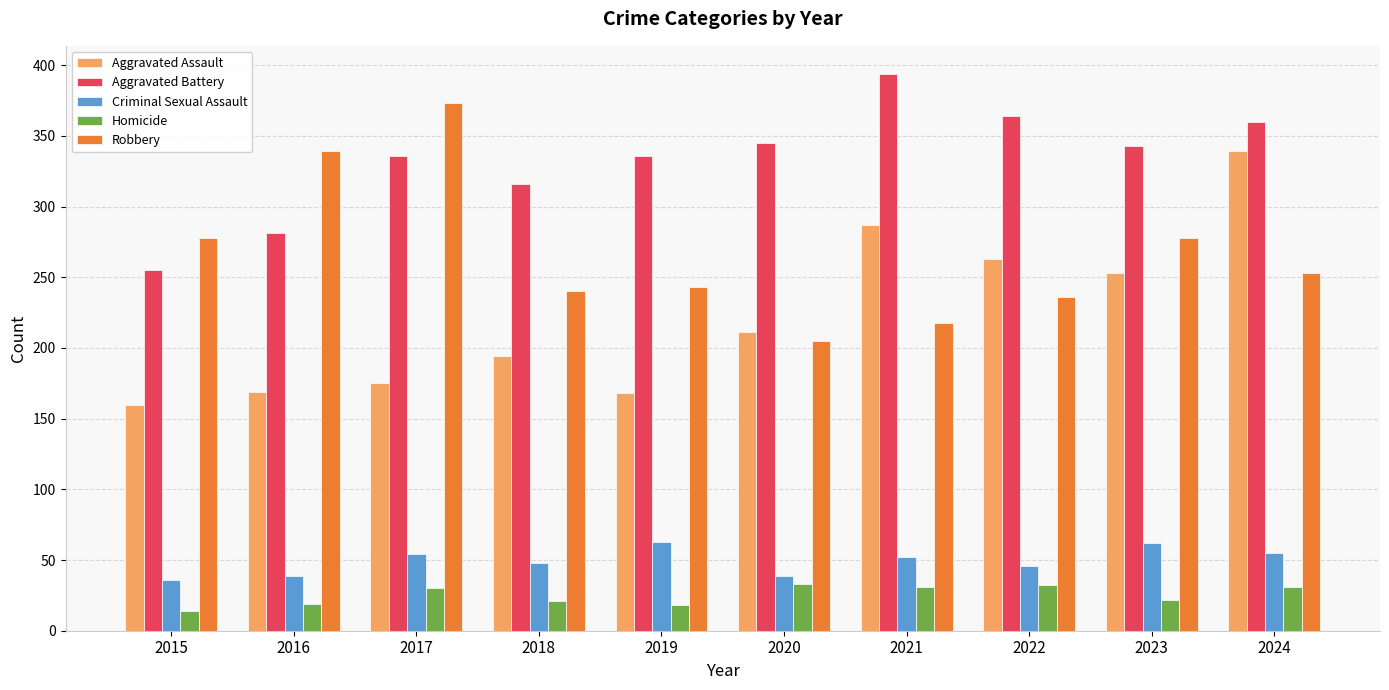

Which category has the highest value in the Aggravated Assault series?

2024